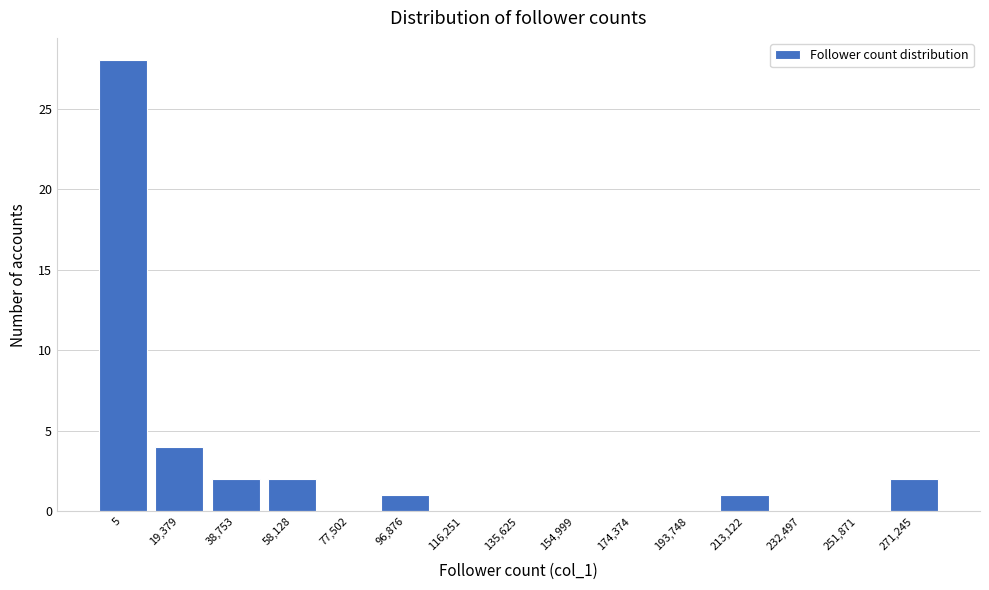

Reading left to right, list all the values displayed in this chart.

5=28	19,379=4	38,753=2	58,128=2	77,502=0	96,876=1	116,251=0	135,625=0	154,999=0	174,374=0	193,748=0	213,122=1	232,497=0	251,871=0	271,245=2